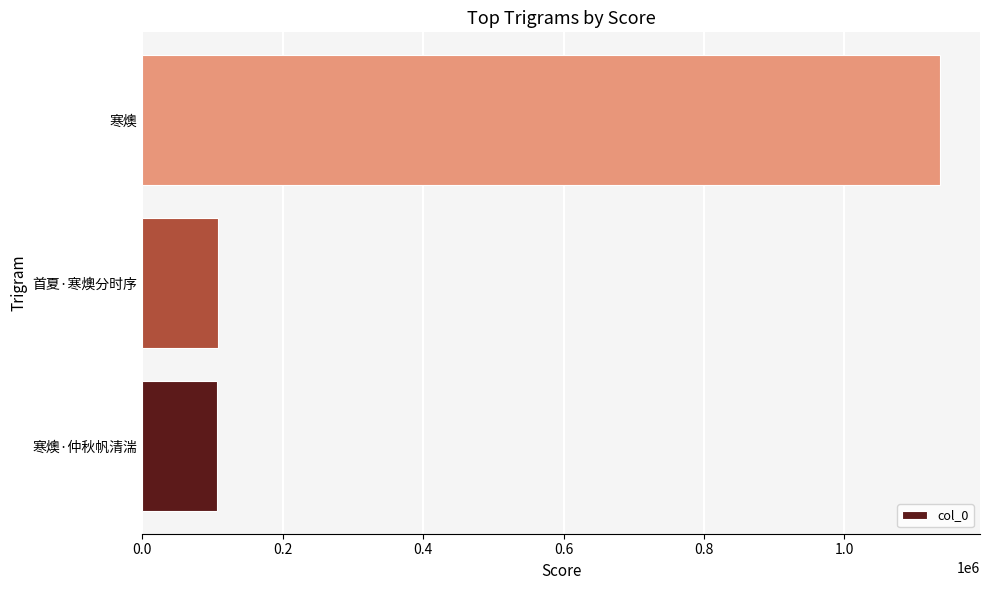

The chart shows a value of 178597 at 首夏·寒燠分时序. True or false?

False